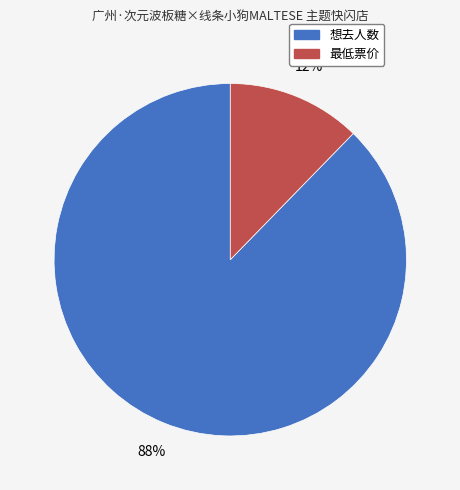

Does any single category account for the majority?

Yes